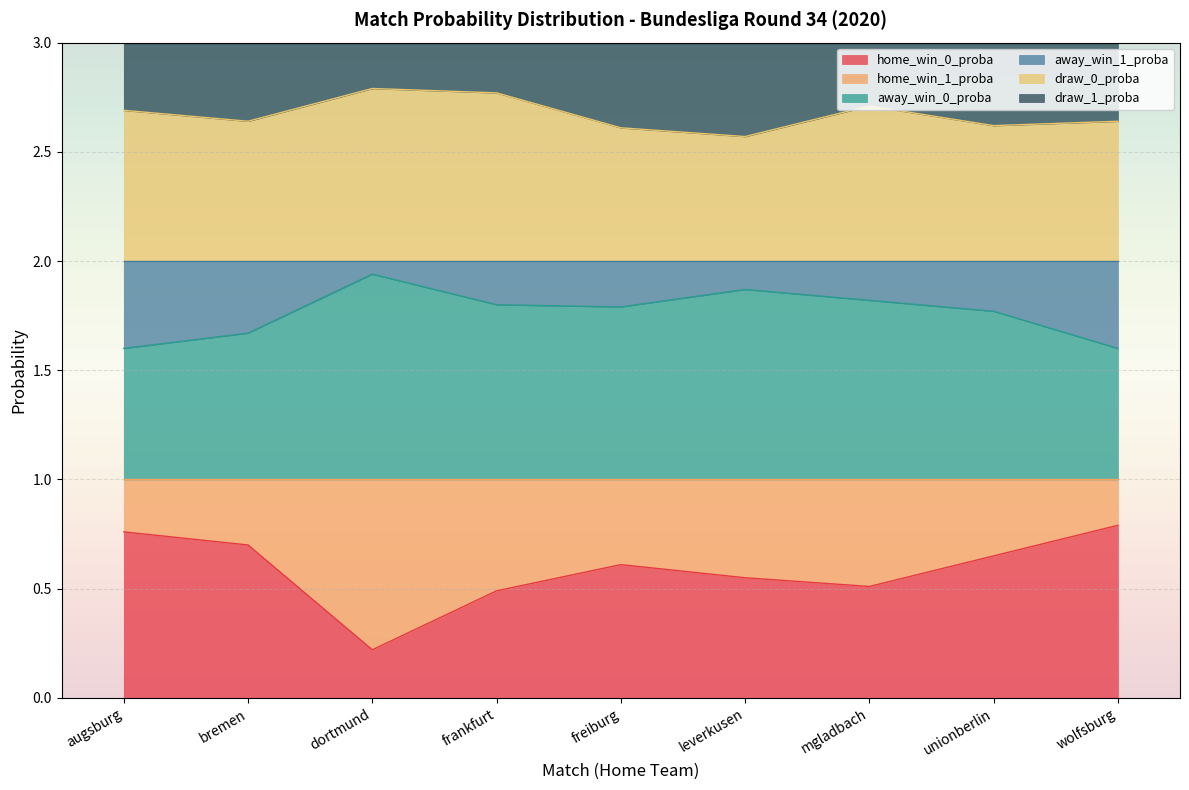

In home_win_0_proba, how many points are higher than both neighbors (excluding endpoints)?

1